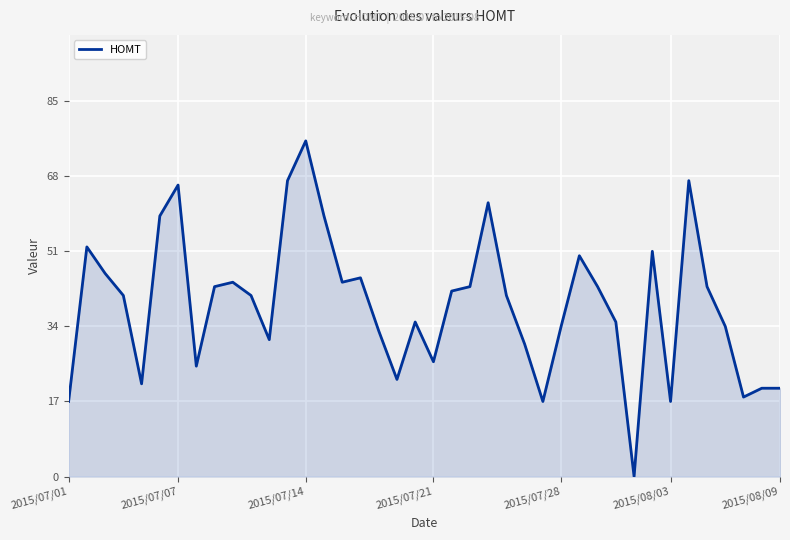

What is the difference between the maximum and minimum values?

76